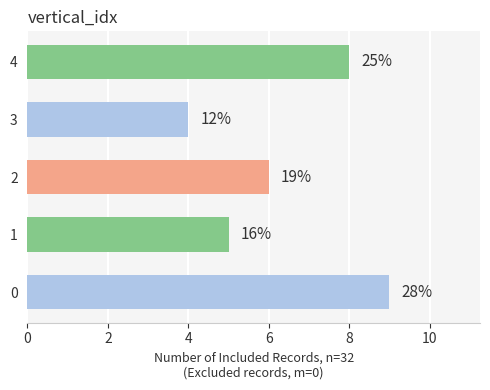

What is the maximum value shown in the chart?

9